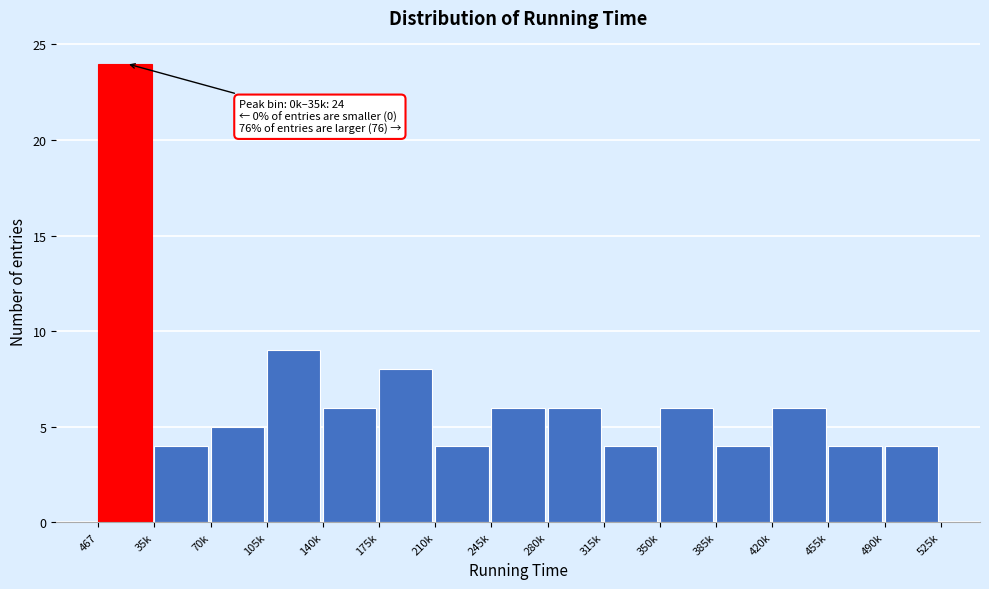

Reading right to left, list all the values displayed in this chart.

4	4	6	4	6	4	6	6	4	8	6	9	5	4	24